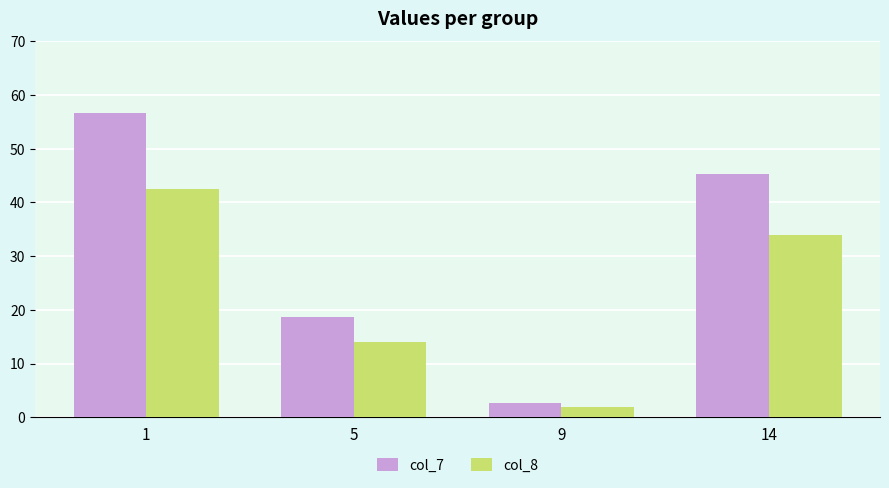

Reading left to right, list all the values displayed in this chart.

col_7: 56.6	18.7	2.6	45.2
col_8: 42.4	14.1	1.9	33.9